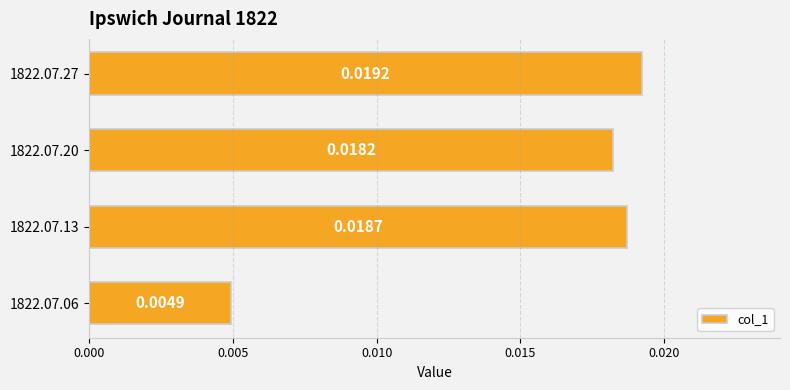

Are the bars horizontal?

Yes